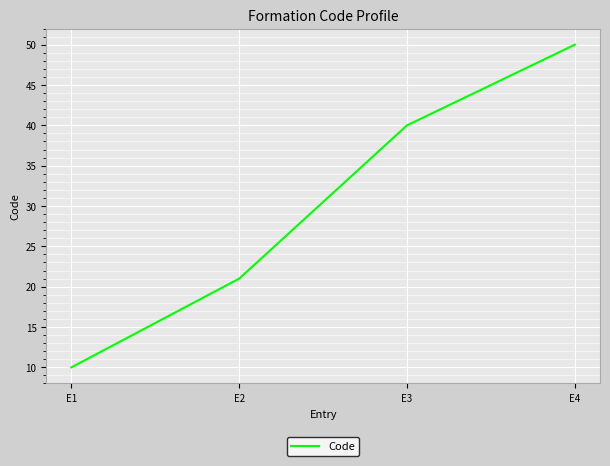

Reading left to right, list all the values displayed in this chart.

10	21	40	50